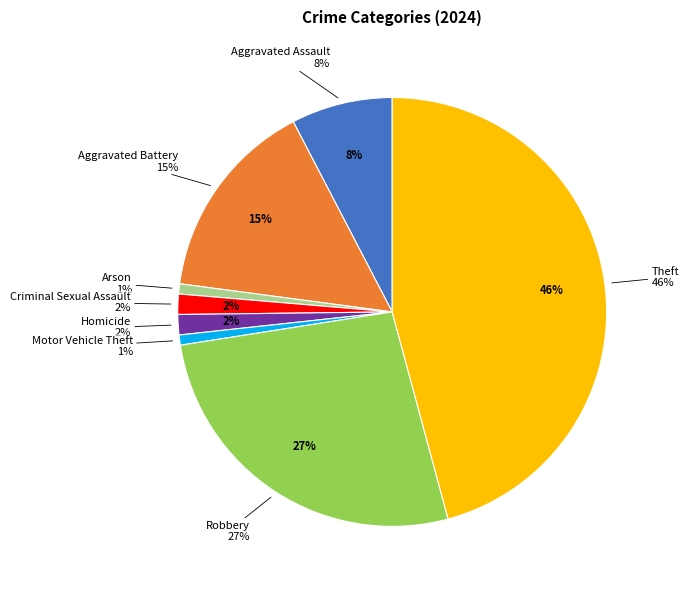

What is the smallest slice in the pie chart?

Arson